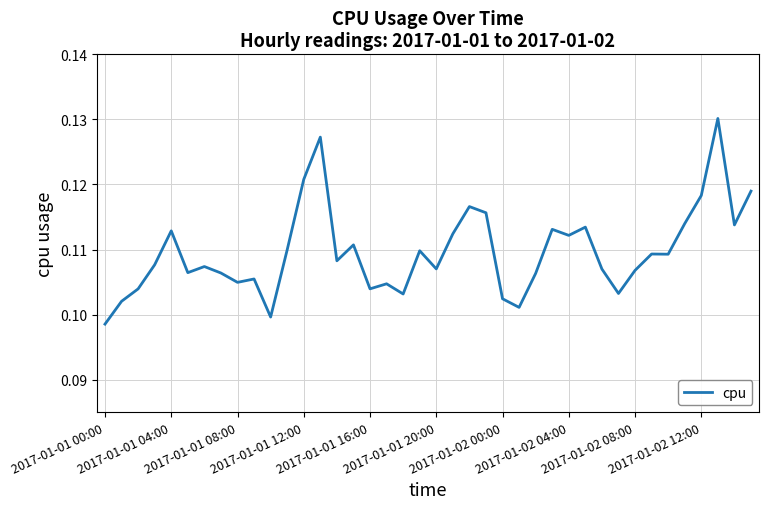

True or false: there are more than 1 points higher than both neighbors.

True